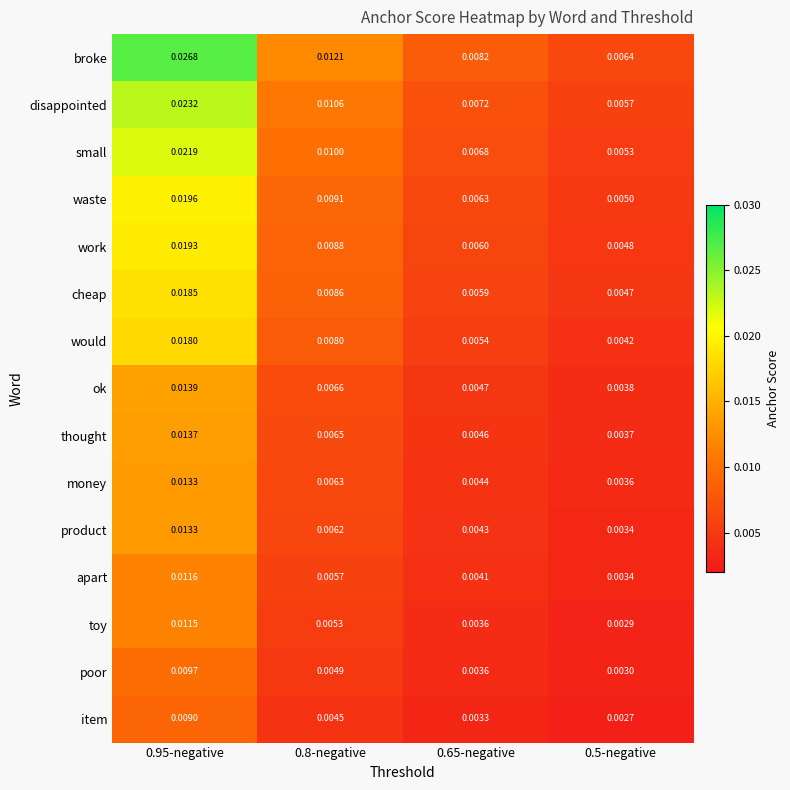

Is the value of small at 0.5-negative greater than the value of broke at 0.8-negative?

No